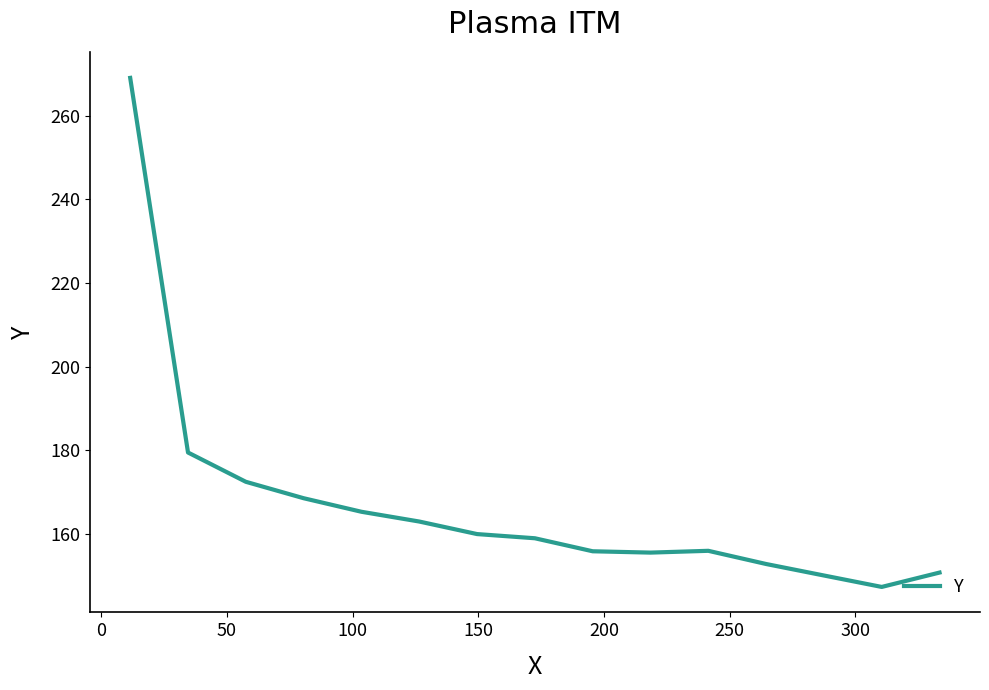

What is the difference between the maximum and minimum values?

121.7